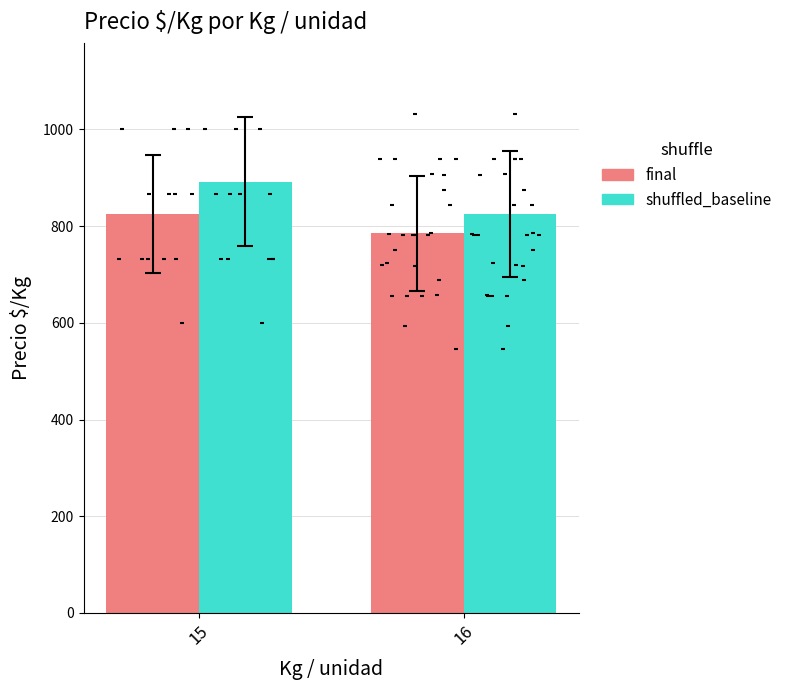

Is the value of shuffled_baseline at 16 greater than the value of final at 16?

Yes